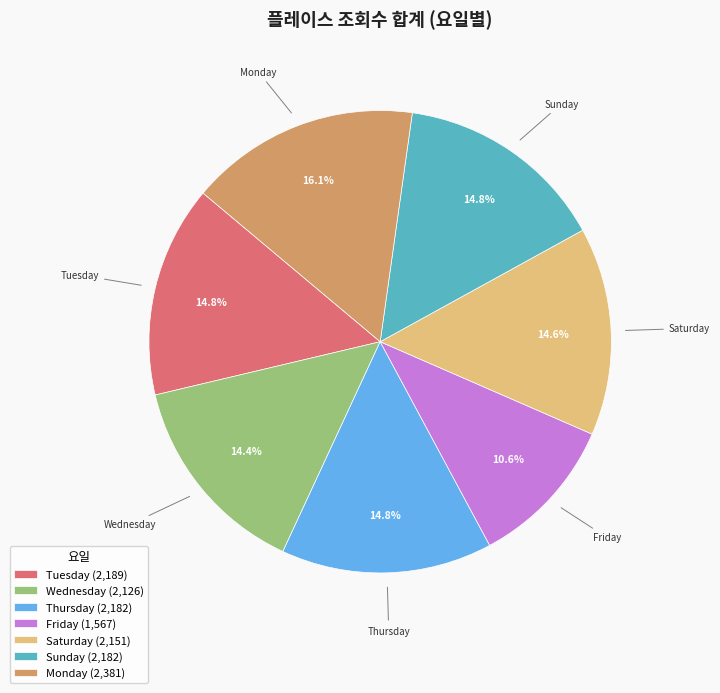

How many slices are in this pie chart?

7